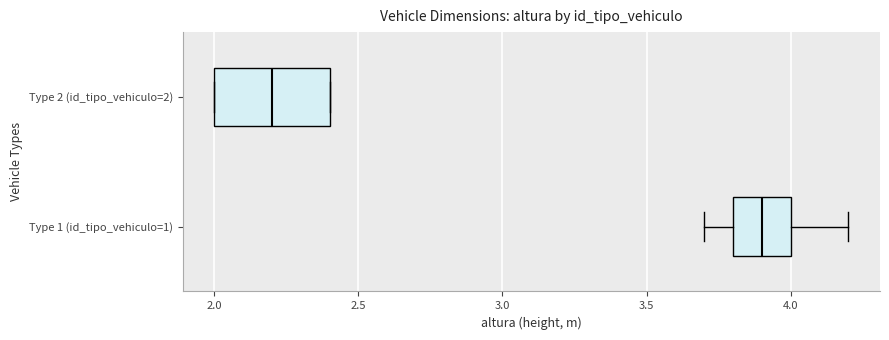

Reading bottom to top, transcribe this box plot: for each box, give where its median line is, the range the box spans, and where its two whiskers end, as read against the x-axis. The values are not printed on the chart, so give them approximately, as read against the axis.

Type 1 (id_tipo_vehiculo=1): median 3.9, box 3.8 to 4.0, whiskers 3.7 to 4.2
Type 2 (id_tipo_vehiculo=2): median 2.2, box 2.0 to 2.4, whiskers 2.0 to 2.4